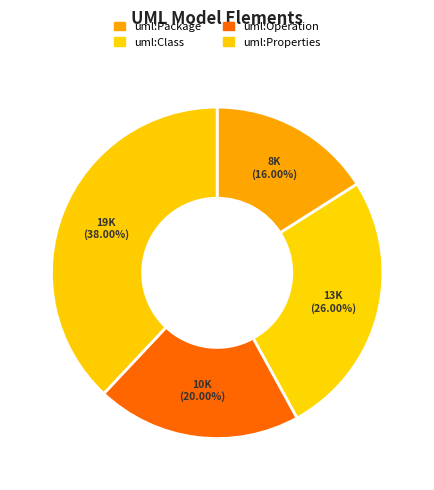

What is the change in value from uml:Package to uml:Operation?

+2